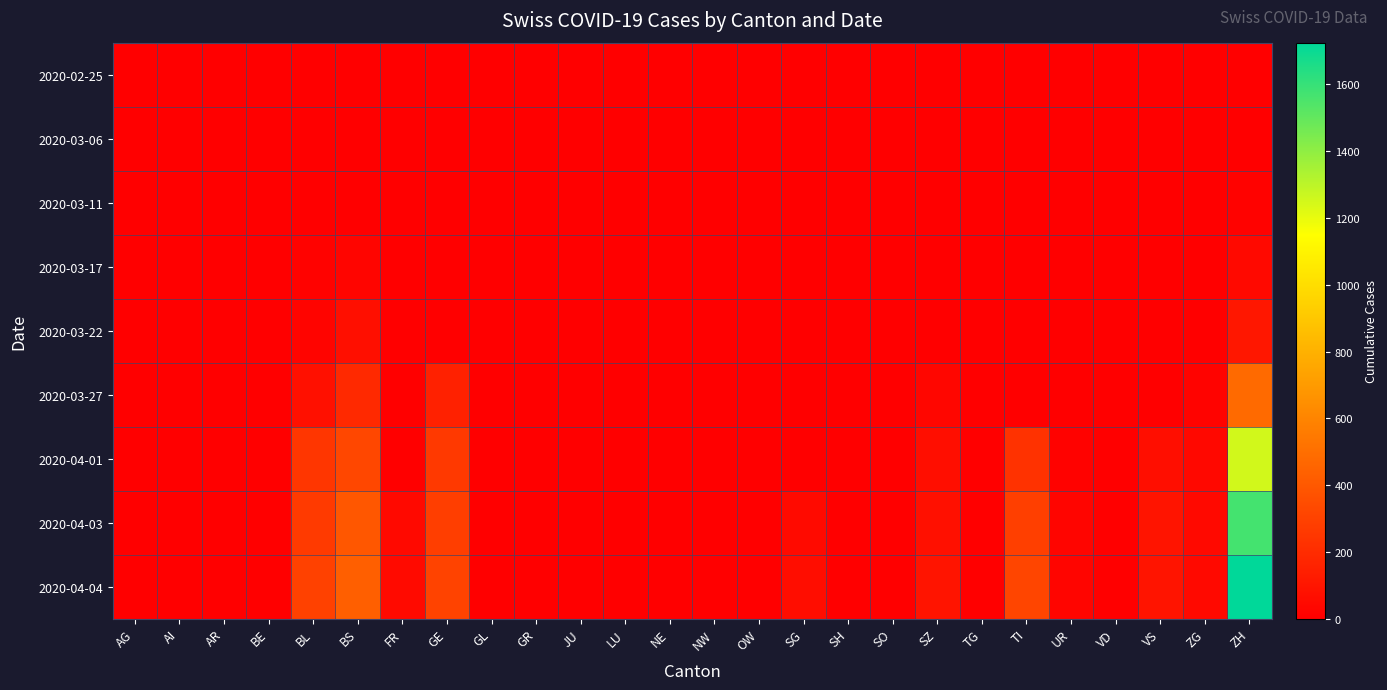

What is the total value across all series at ZH?

5192